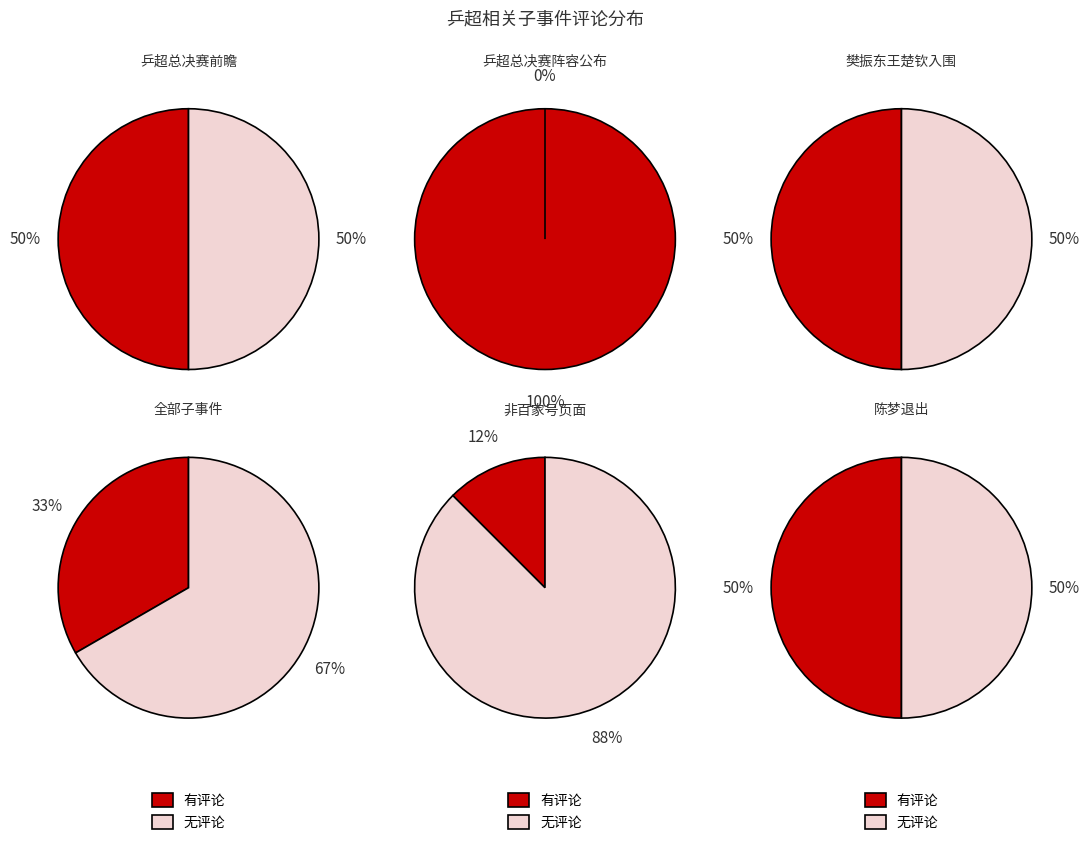

Does any single category account for the majority?

No